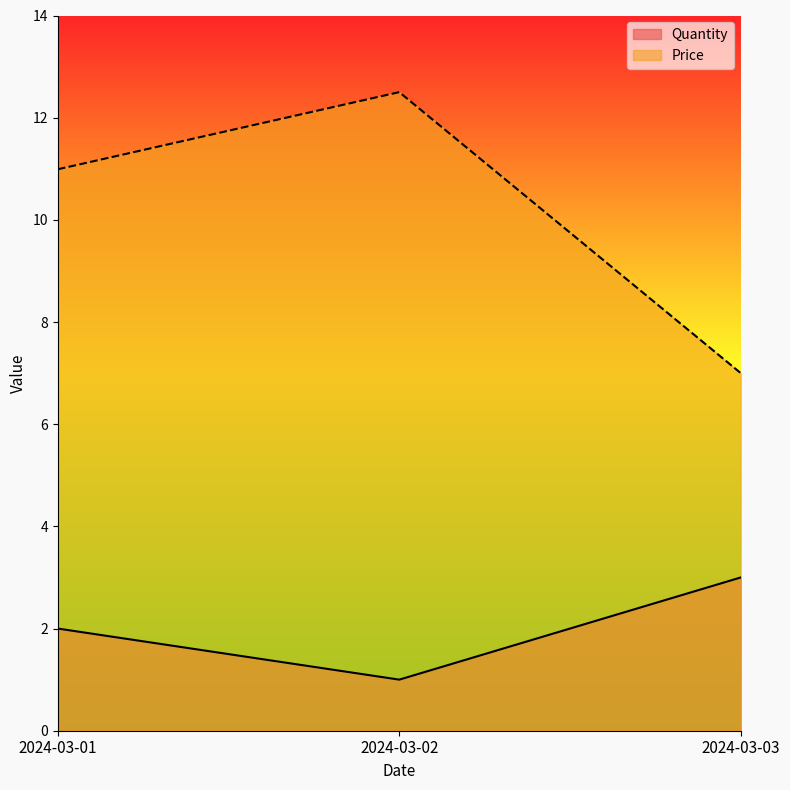

Reading right to left, extract all data points from this chart.

Quantity: 2024-03-03=3.0	2024-03-02=1.0	2024-03-01=2.0
Price: 2024-03-03=7.0	2024-03-02=12.5	2024-03-01=11.0